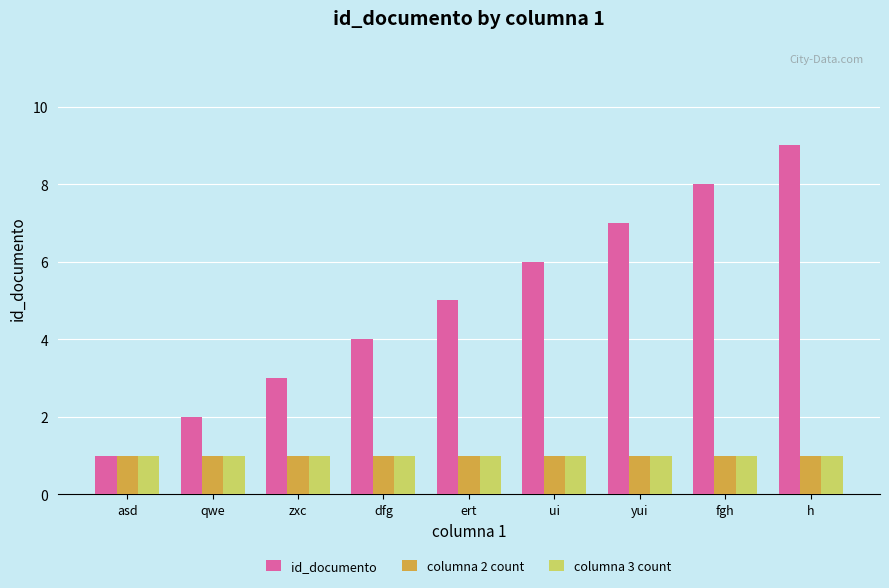

Read the id_documento value at fgh.

8